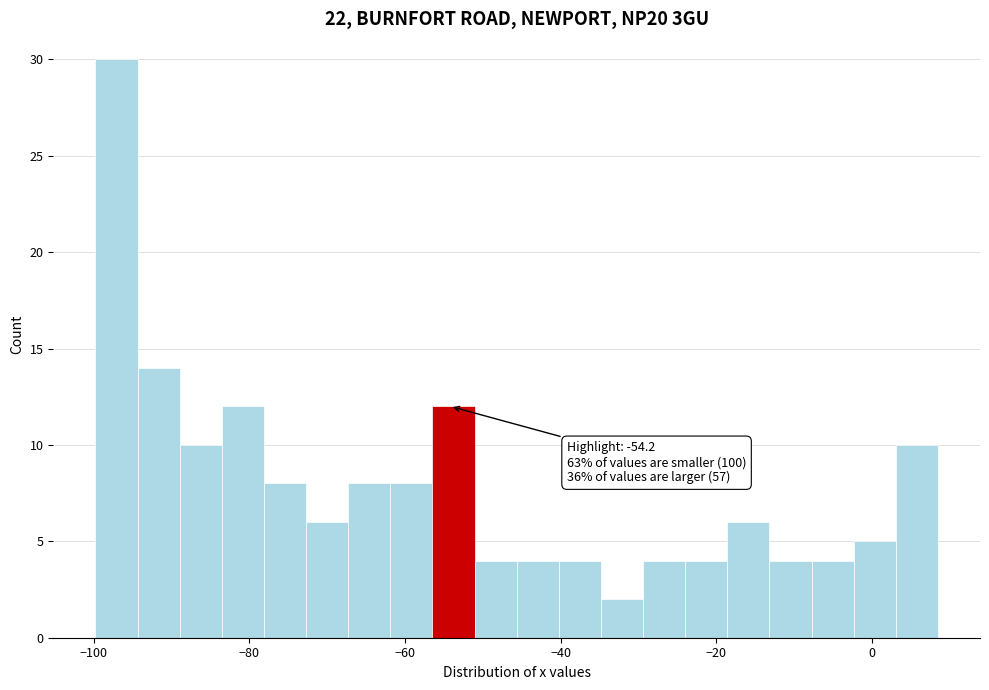

Read against the x-axis, roughly where is the centre of the tallest bar?

-98